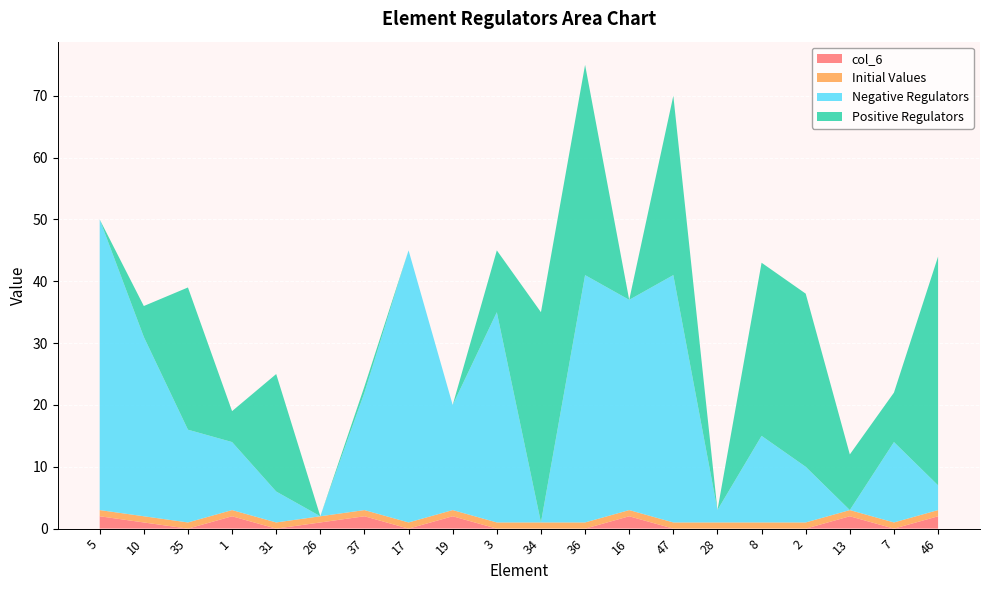

Reading left to right, list all the values displayed in this chart.

col_6: 2	1	0	2	0	1	2	0	2	0	0	0	2	0	0	0	0	2	0	2
Initial Values: 1	1	1	1	1	1	1	1	1	1	1	1	1	1	1	1	1	1	1	1
Negative Regulators: 47	29	15	11	5	0	19	44	17	34	0	40	34	40	2	14	9	0	13	4
Positive Regulators: 0	5	23	5	19	0	1	0	0	10	34	34	0	29	0	28	28	9	8	37